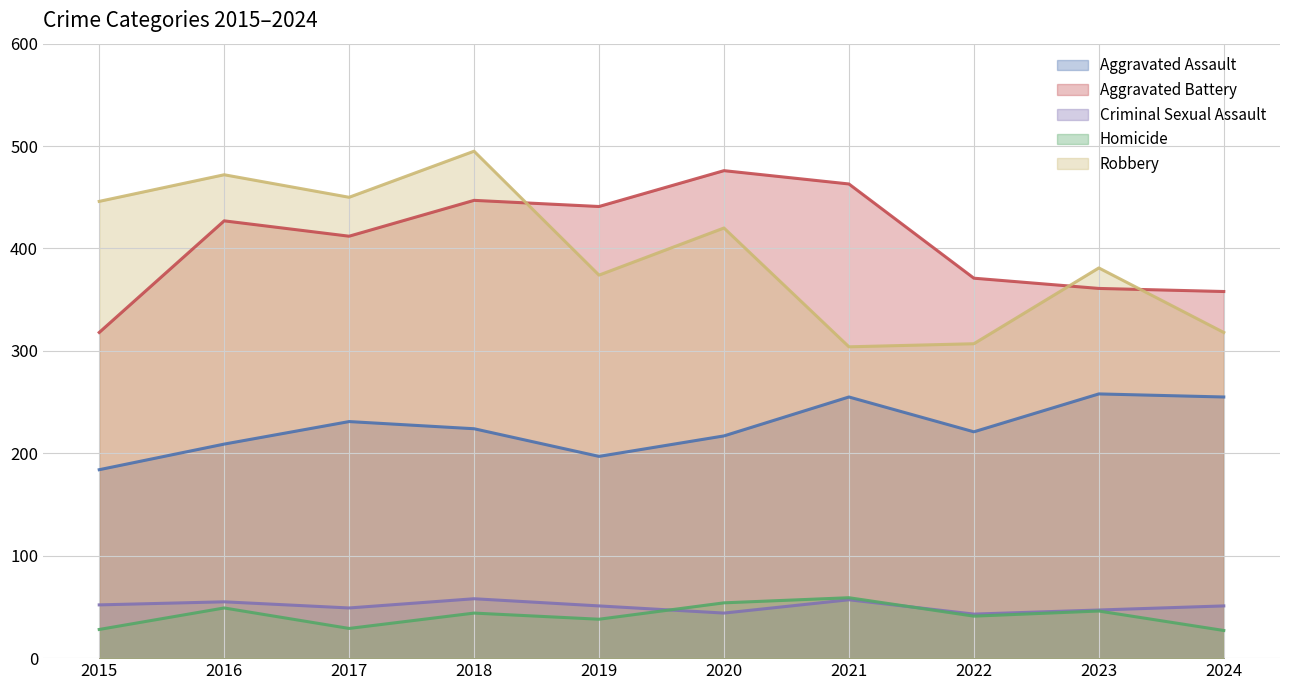

What is the value of the Criminal Sexual Assault point at the 9th from the left?

47